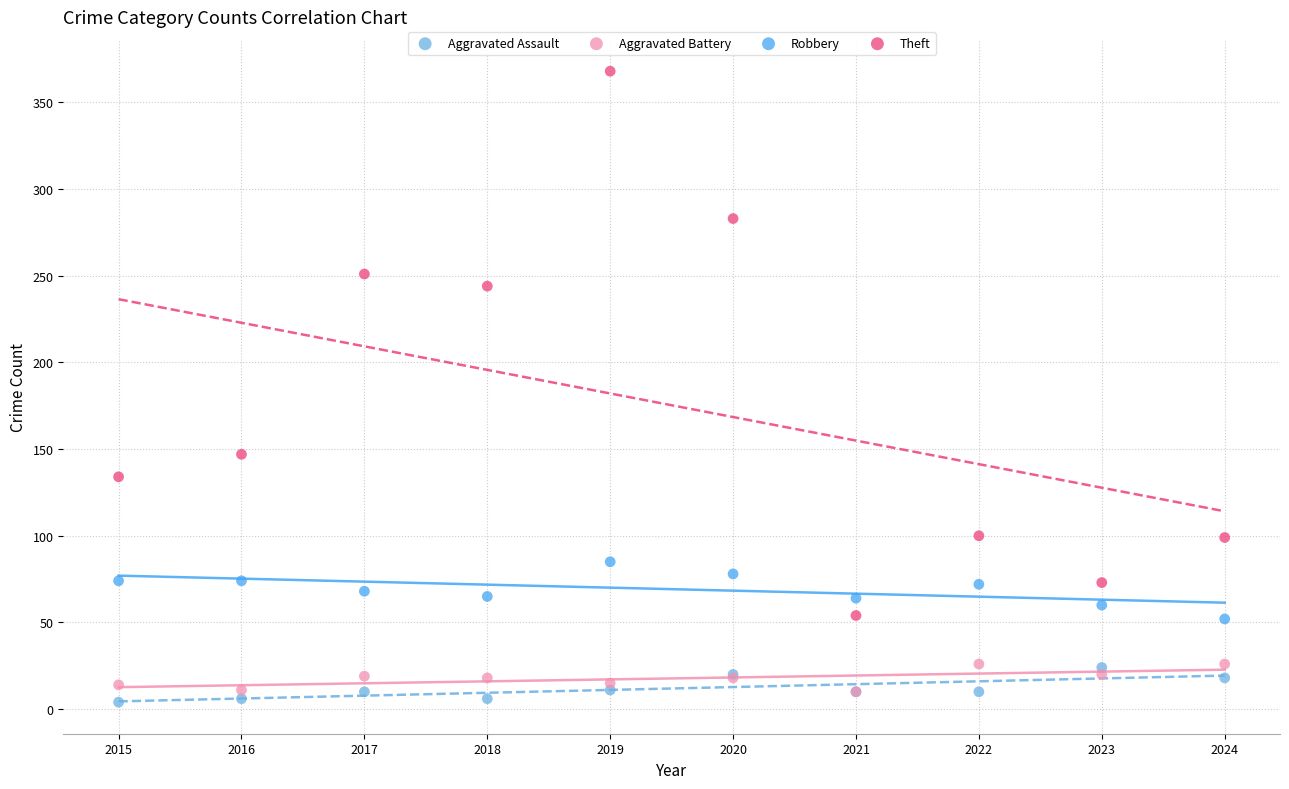

In the Theft series, what Y value is closest to 211?

244